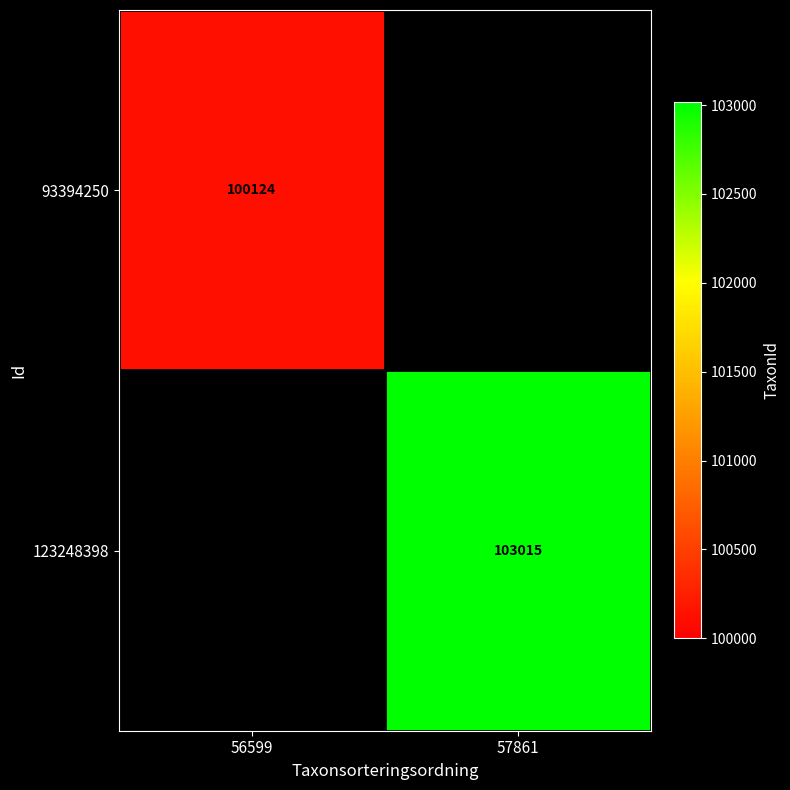

Is it true that 123248398 equals 103015 at 57861?

True